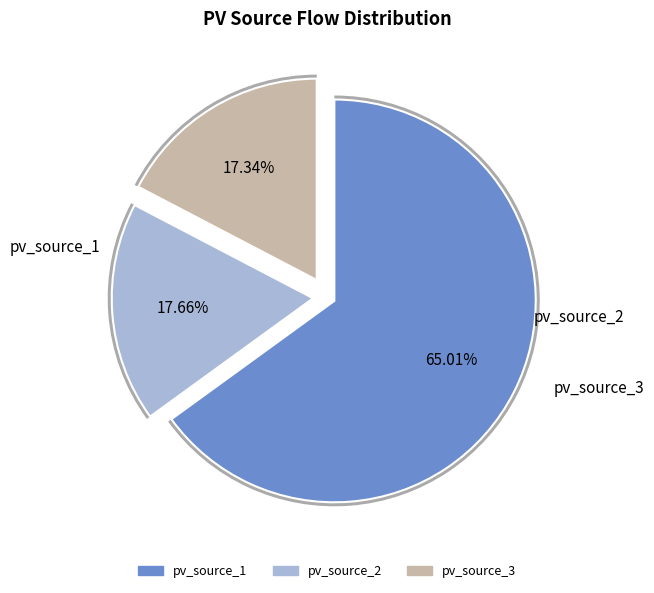

Which has a higher value, pv_source_2 or pv_source_1?

pv_source_1